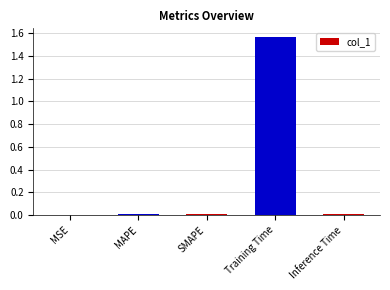

Is it true that the value at Inference Time is 0.0?

True